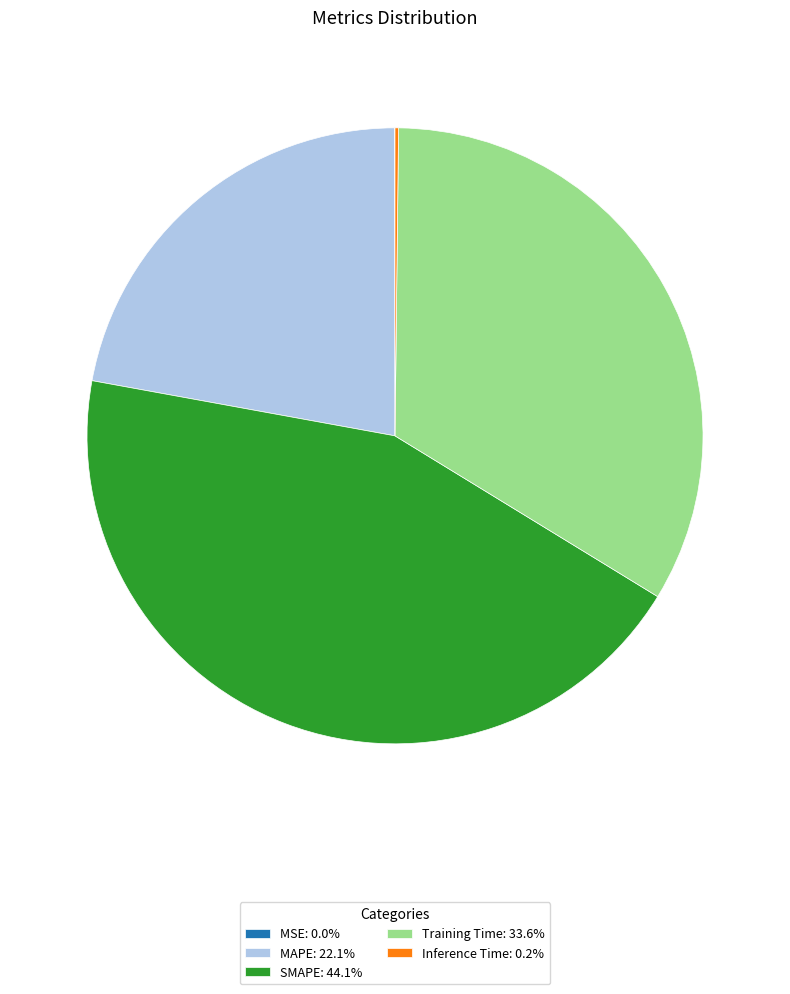

Approximately how many times larger is the value at SMAPE: 44.1% compared to MAPE: 22.1%?

2.0